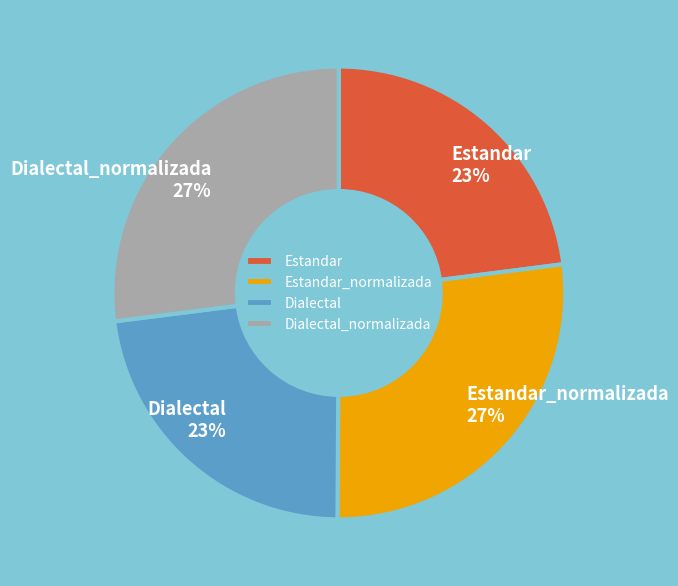

Do Estandar_normalizada and Dialectal_normalizada together represent more than half of the pie?

Yes